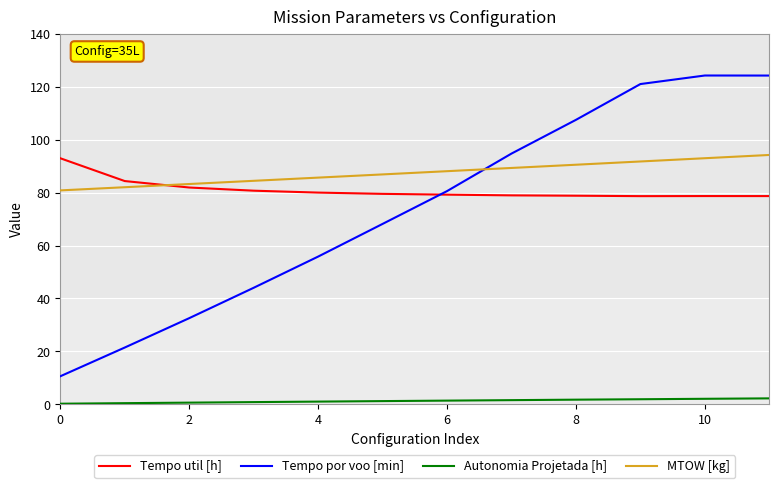

Which series has the largest total across all categories?

MTOW [kg]